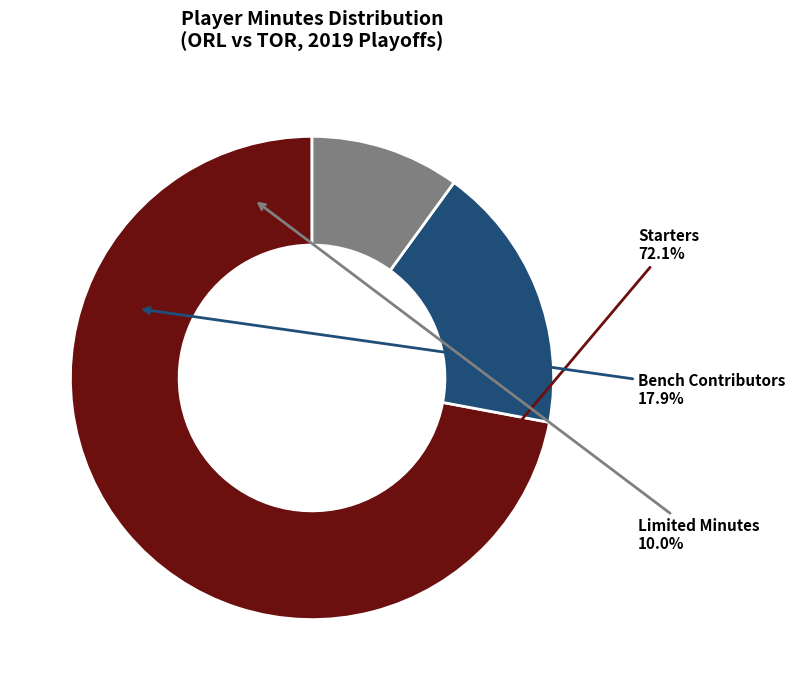

True or false: Aaron Gordon accounts for 3% of the total.

False